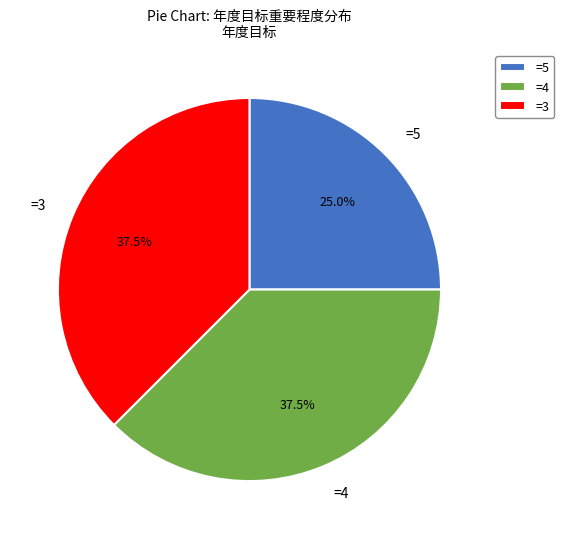

Which category has the smallest portion of the pie?

=5